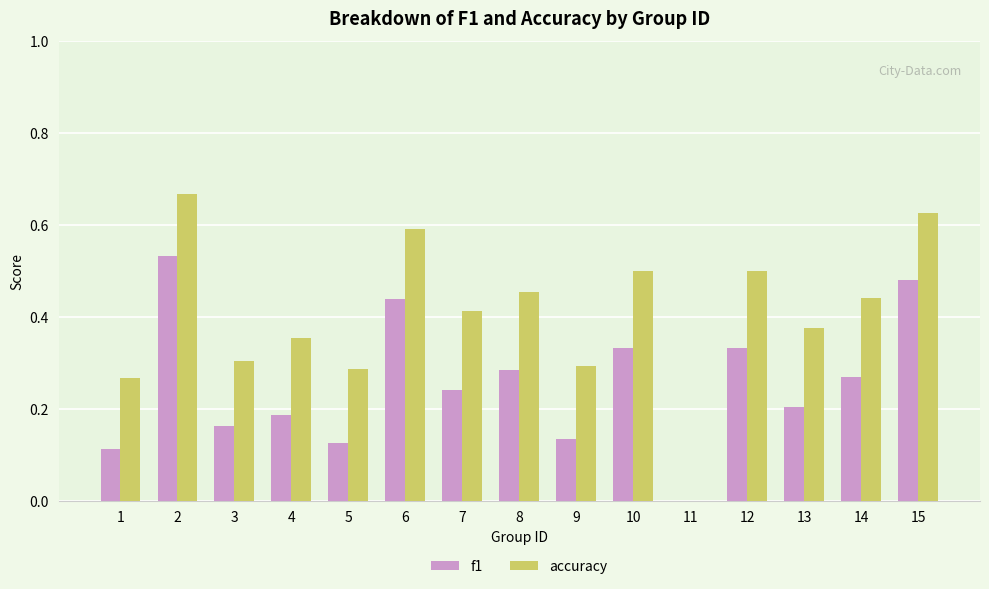

At which category is the sum across all series the highest?

2